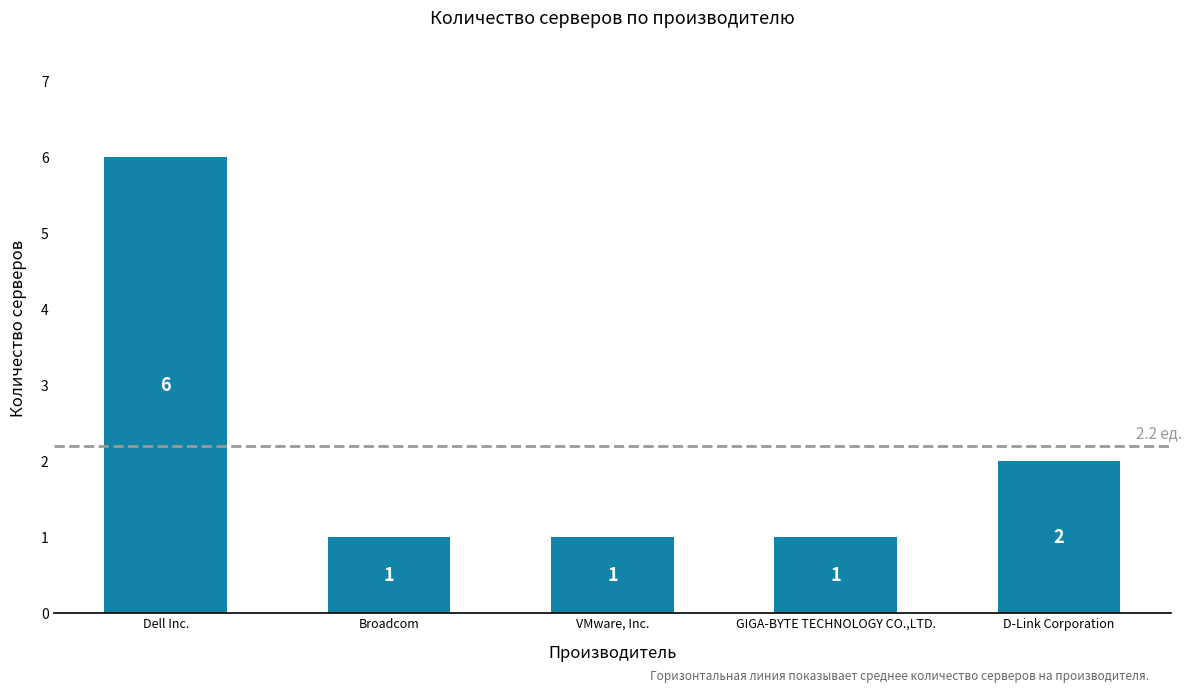

Between Dell Inc. and D-Link Corporation, which is larger?

Dell Inc.